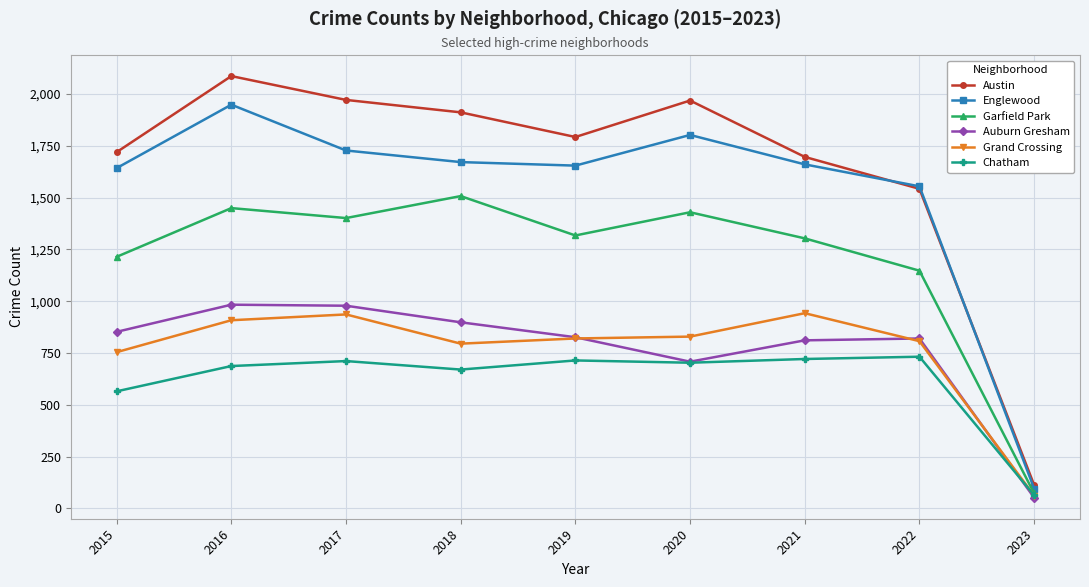

Does the chart display data point markers on the line(s)?

Yes